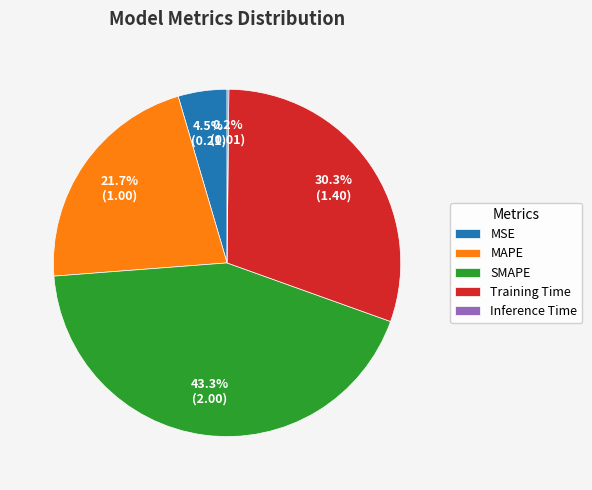

Is it true that SMAPE is 36% of the pie?

False